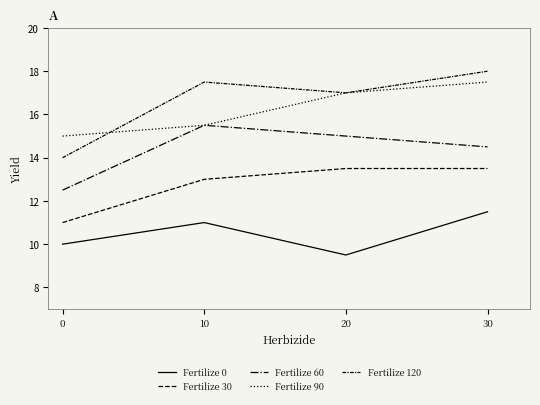

How many lines are shown in the chart?

5